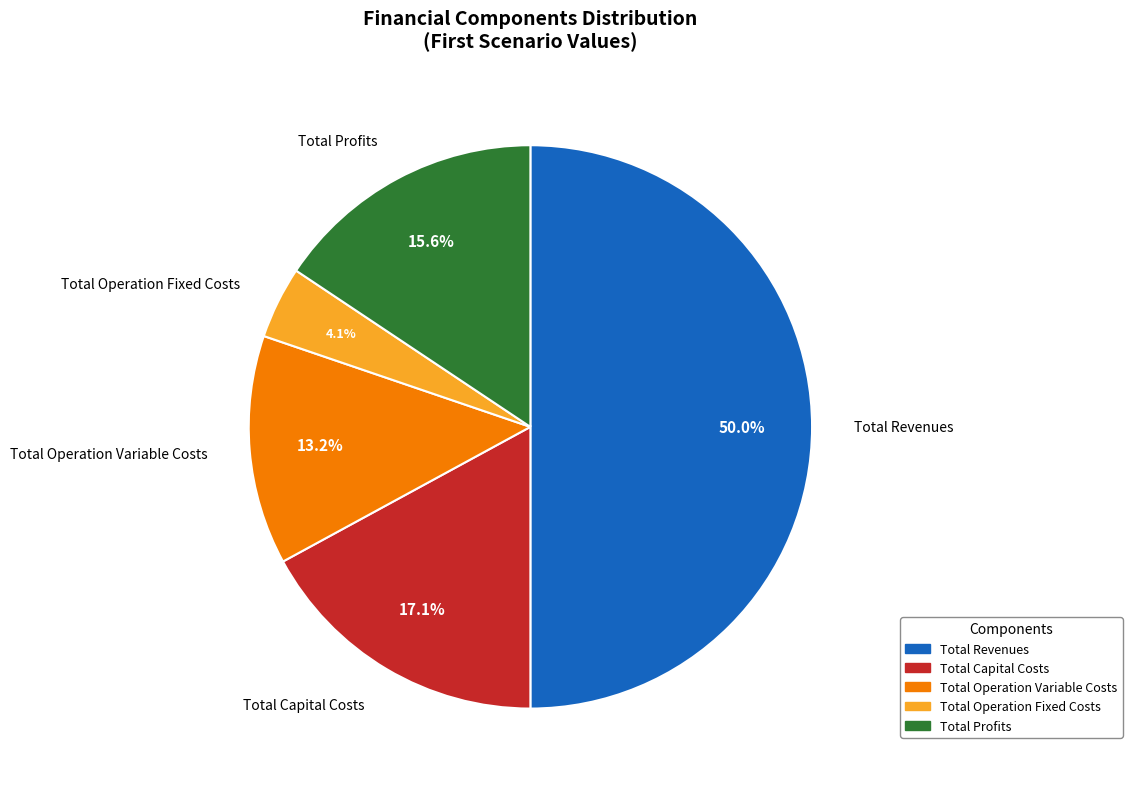

The Total Capital Costs slice represents 17% of the pie. True or false?

True